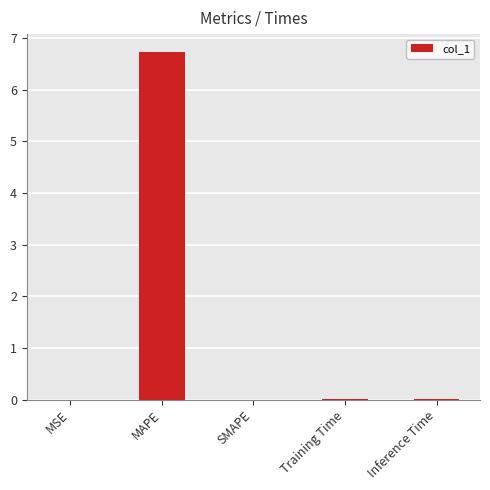

The value at MAPE is 9.2. True or false?

False